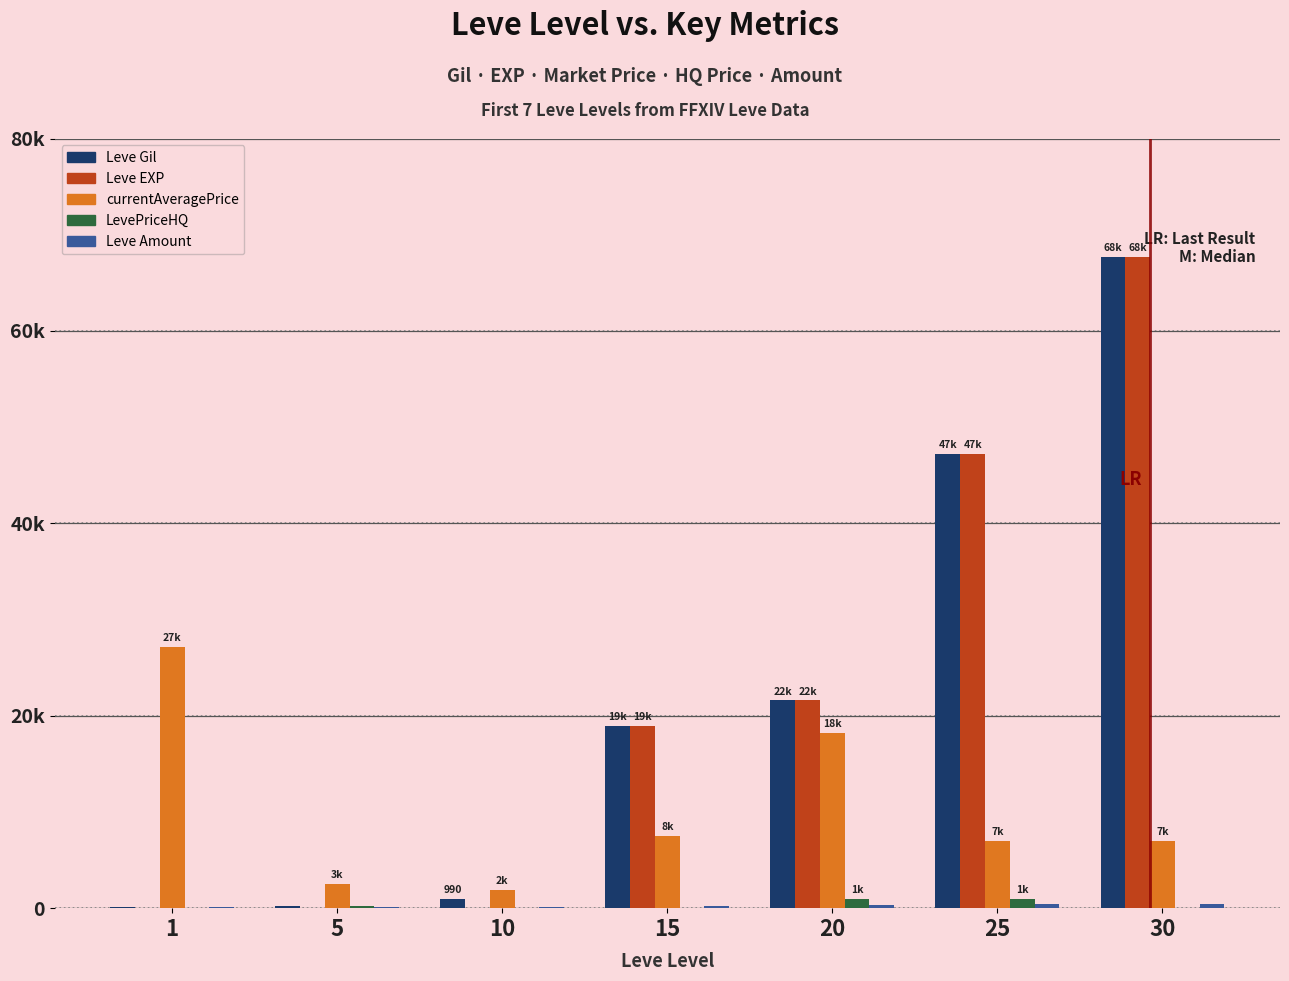

What is the value of the currentAveragePrice bar at the 7th from the left?

7000